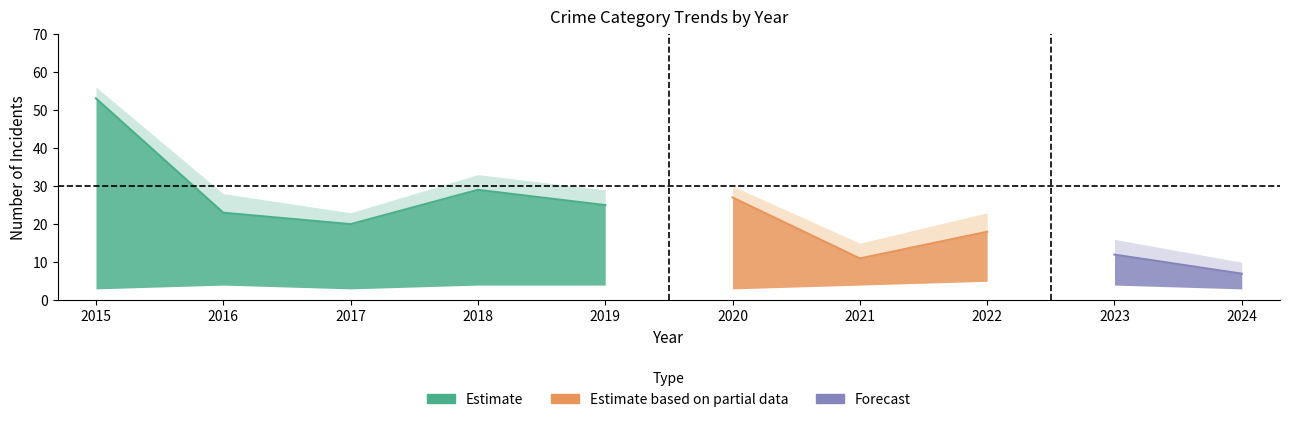

Reading right to left, what are all the values shown in this chart?

Aggravated Assault: 2024=1	2023=1	2022=1	2021=1	2020=1	2019=2	2018=2	2017=0	2016=1	2015=2
Aggravated Battery: 2024=2	2023=3	2022=4	2021=3	2020=2	2019=2	2018=2	2017=3	2016=3	2015=1
Robbery: 2024=5	2023=5	2022=5	2021=4	2020=7	2019=8	2018=12	2017=7	2016=6	2015=19
Theft: 2024=2	2023=7	2022=13	2021=7	2020=20	2019=17	2018=17	2017=13	2016=17	2015=34
Total: 2024=10	2023=16	2022=23	2021=15	2020=30	2019=29	2018=33	2017=23	2016=28	2015=56